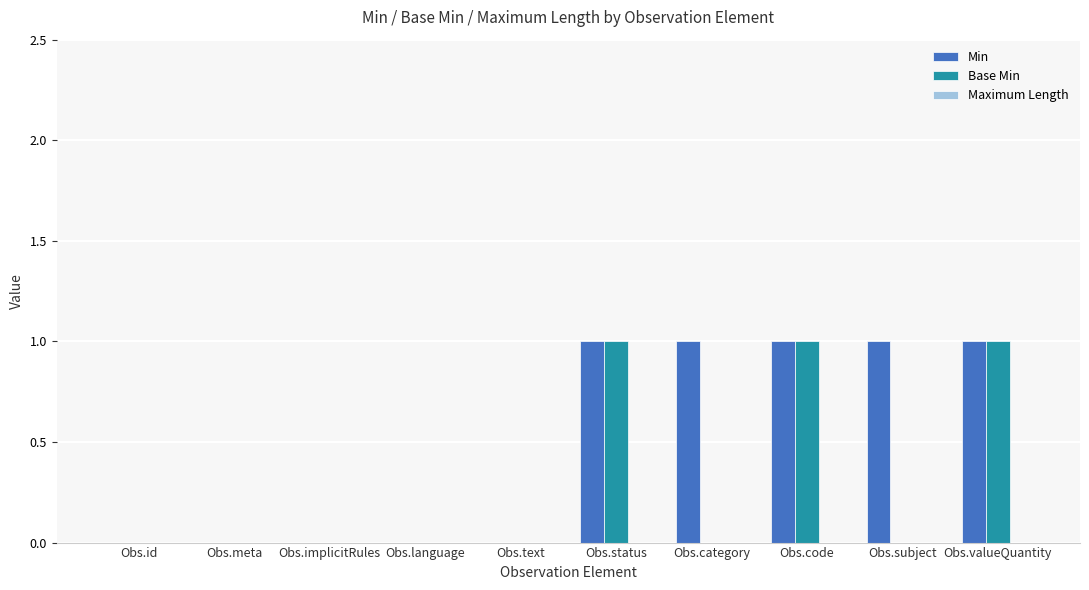

Are the bars grouped side by side (vs. stacked)?

Yes